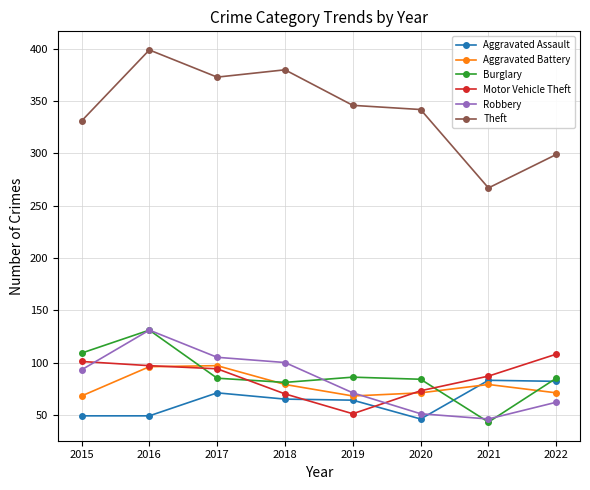

At which category is the sum across all series the highest?

2016